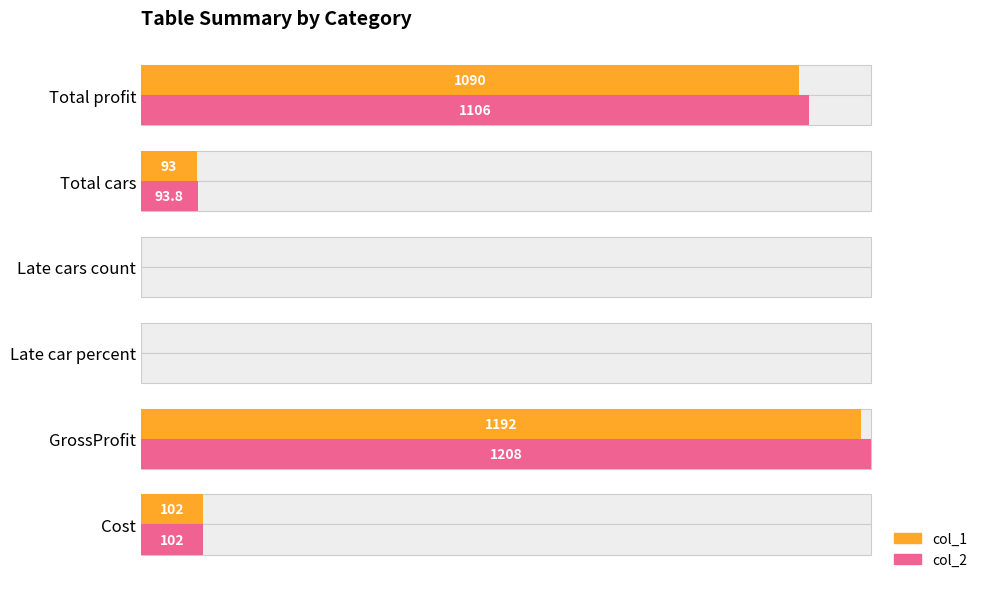

Is the value of col_1 at Late cars count greater than the value of col_2 at Late cars count?

No